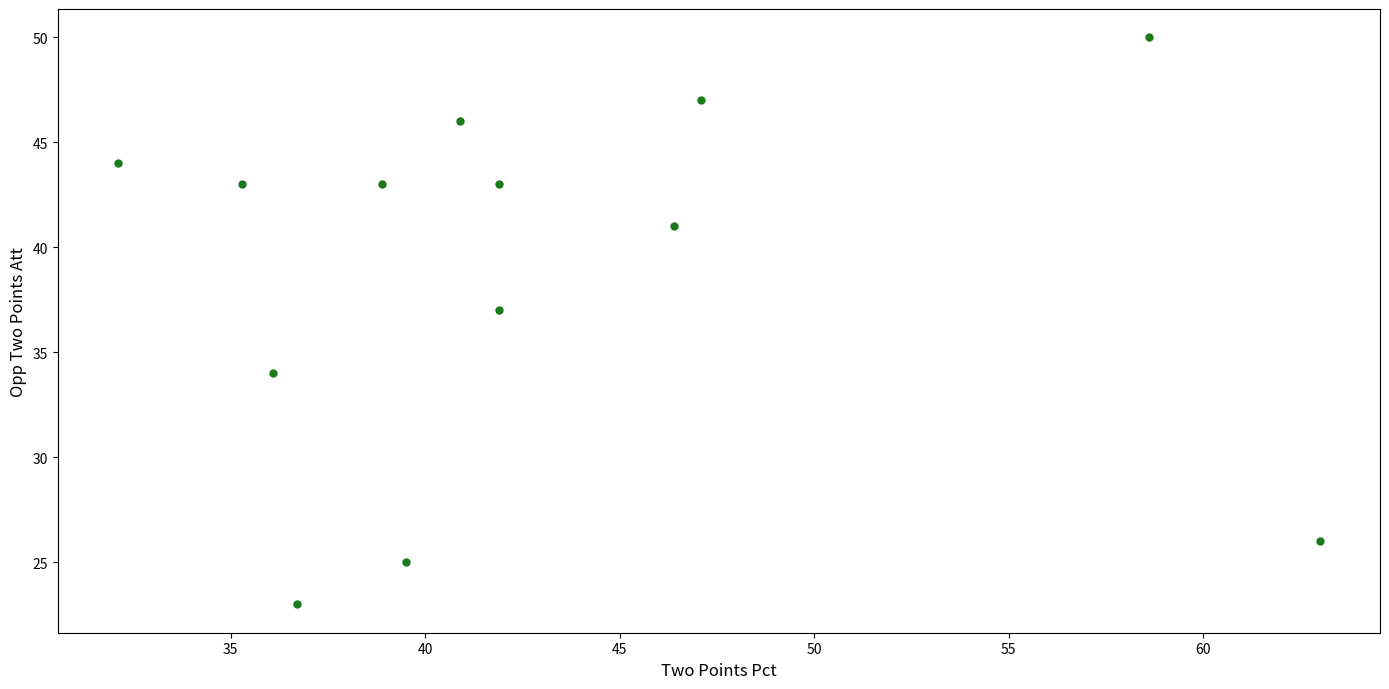

What is the range of Y values (max minus min)?

27